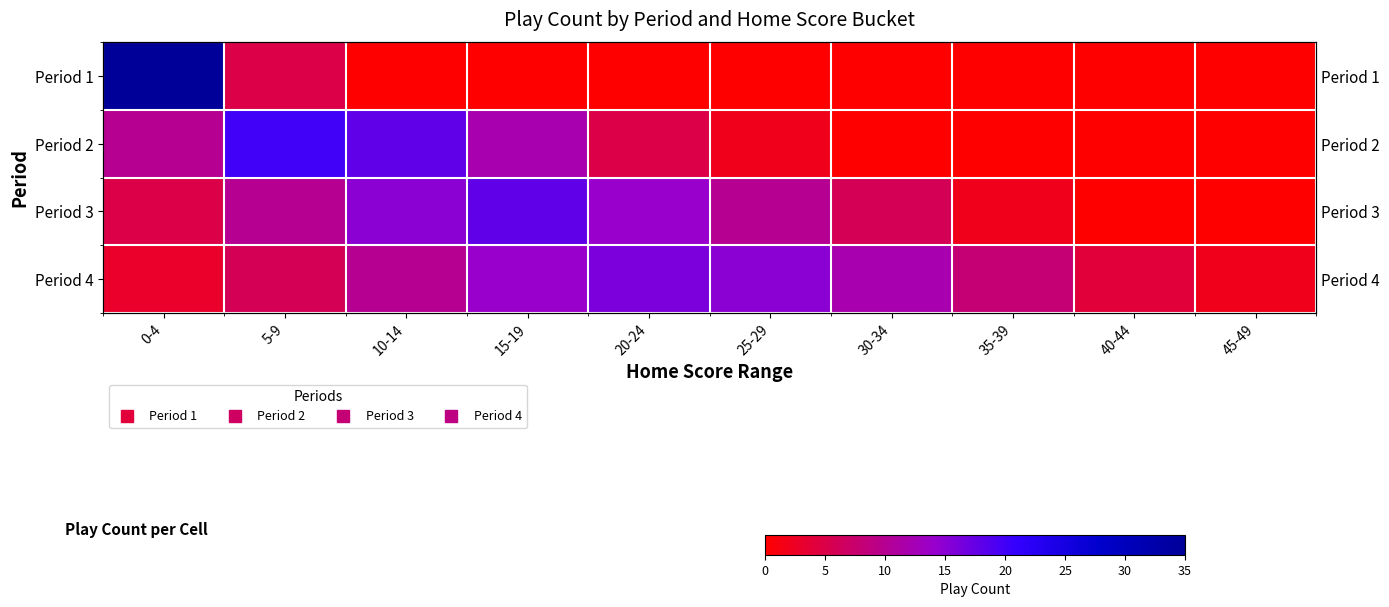

How many values in the Period 1 series exceed 0?

2